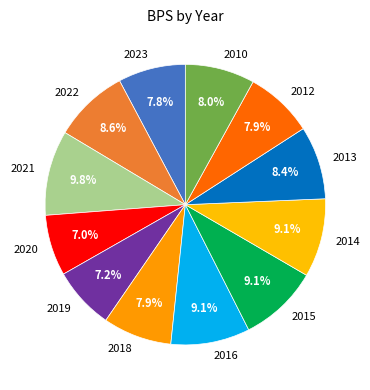

Approximately how many times larger is the value at 2012 compared to 2021?

0.8